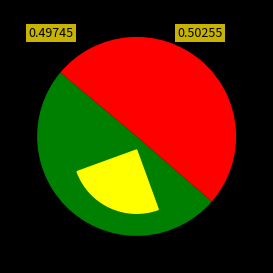

How many slices are in this pie chart?

2